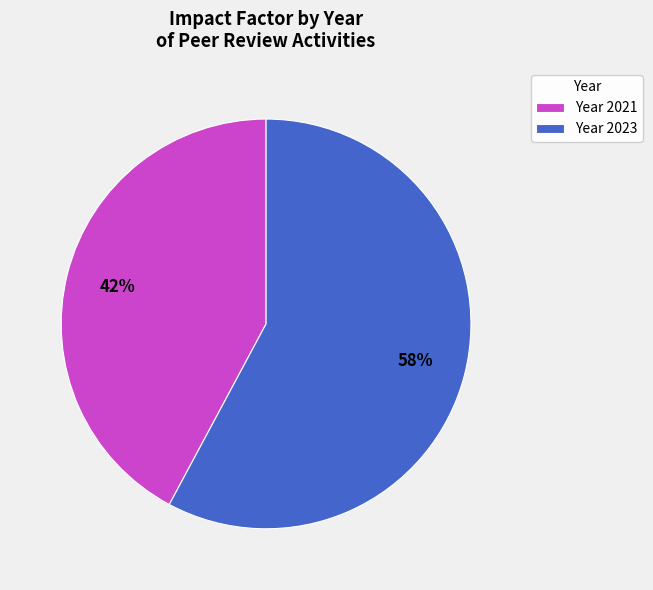

How many slices are in this pie chart?

2